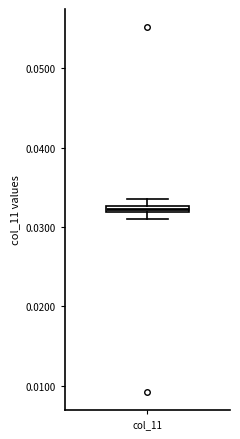

Where is the upper edge of the box for col_11 on the y-axis? The values are not printed on the chart, so give them approximately, as read against the axis.

0.033